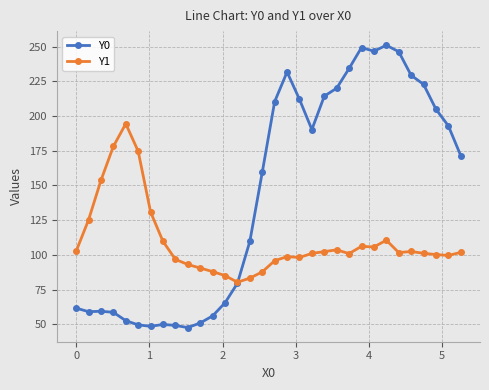

Which series has the widest spread of values?

Y0